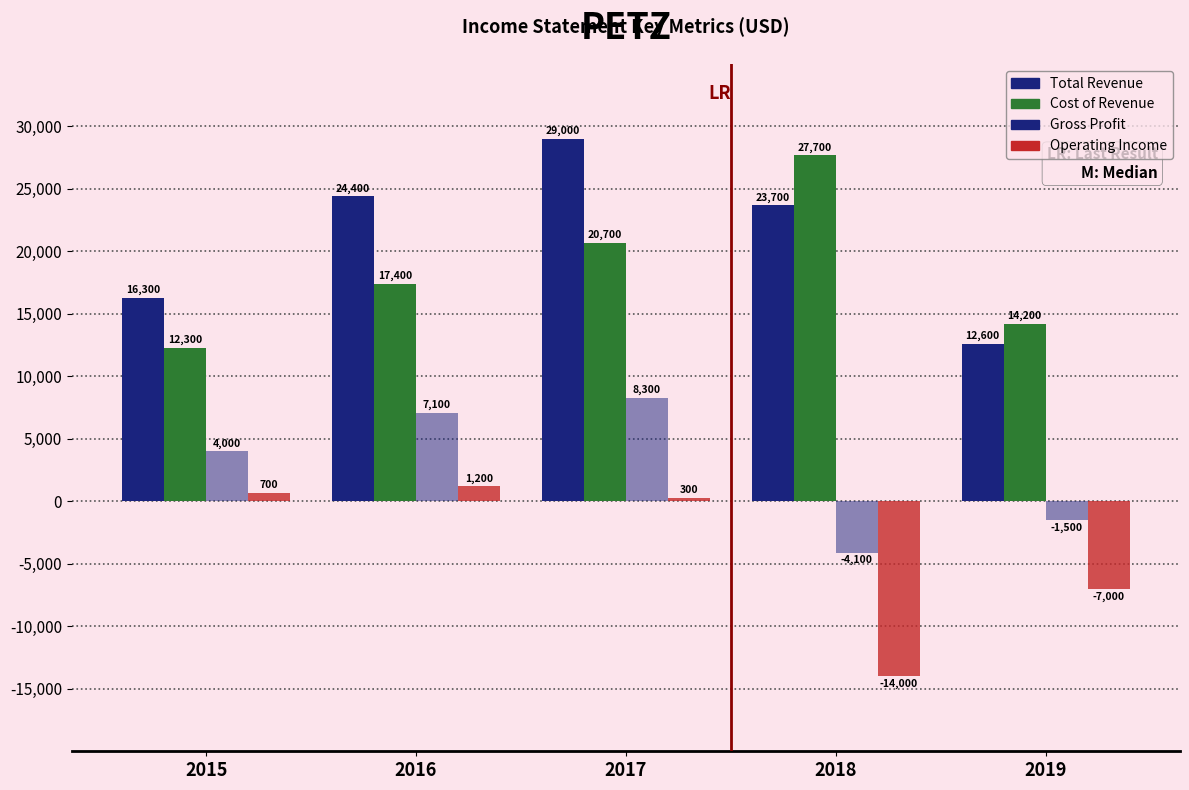

How many bars are there in each group?

4